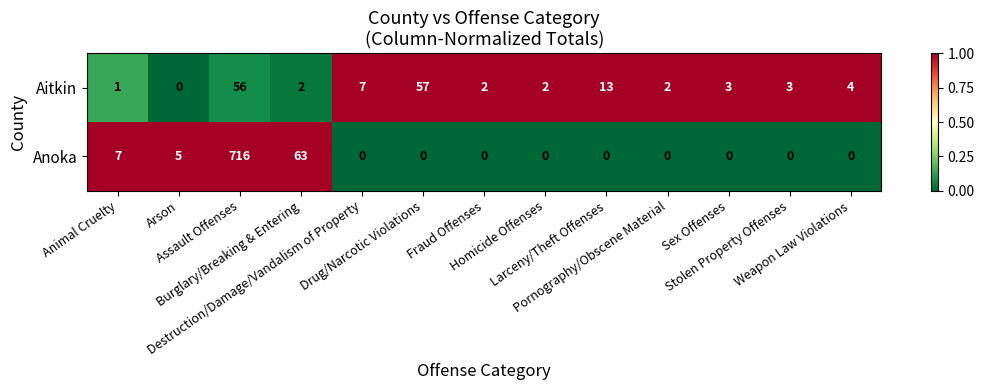

What is the total value across all series at Pornography/Obscene Material?

2